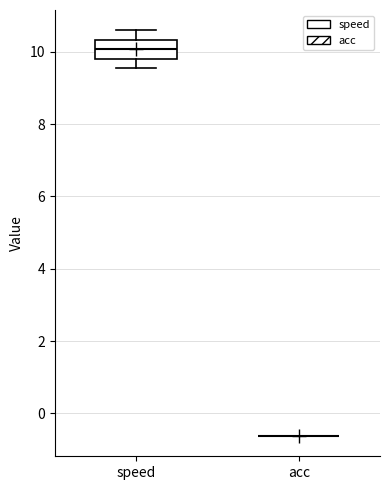

Where is the lower edge of the box for speed on the y-axis? The values are not printed on the chart, so give them approximately, as read against the axis.

9.8